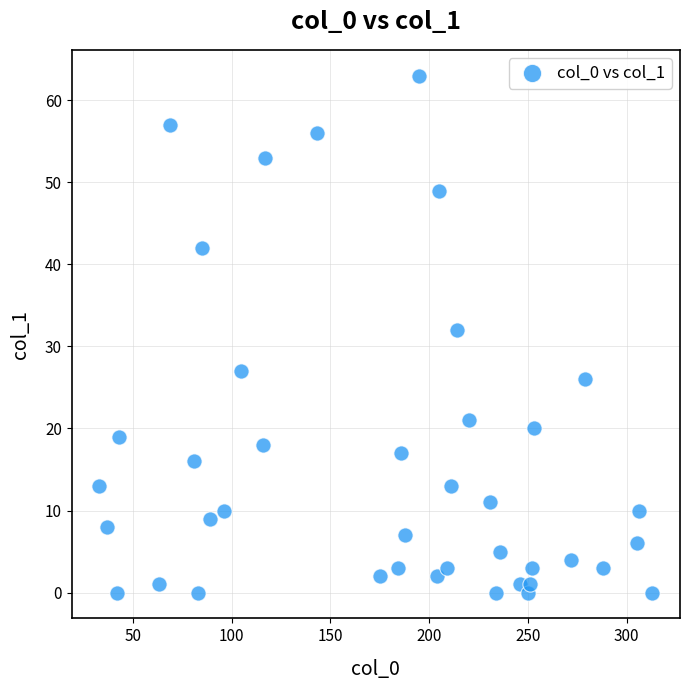

What Y value in the scatter plot is closest to 31?

32